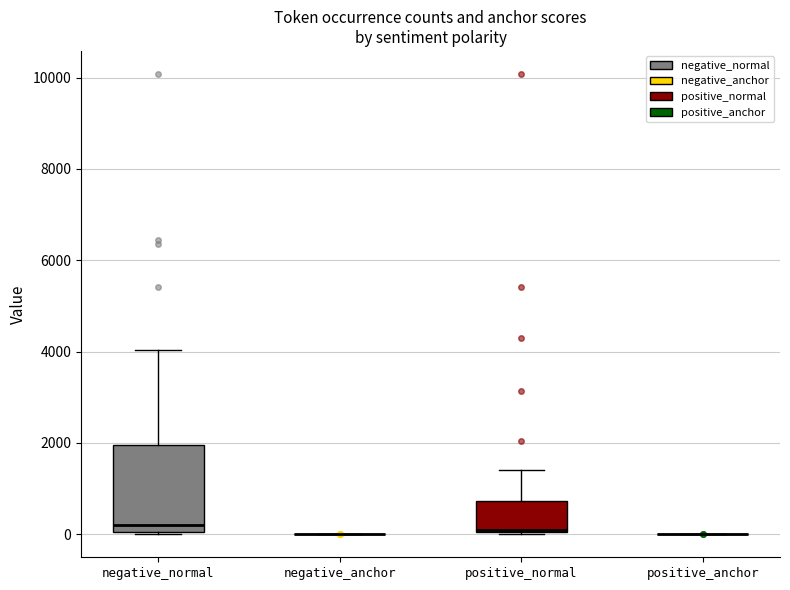

Comparing the boxes themselves (not the whiskers), which one is the tallest?

negative_normal